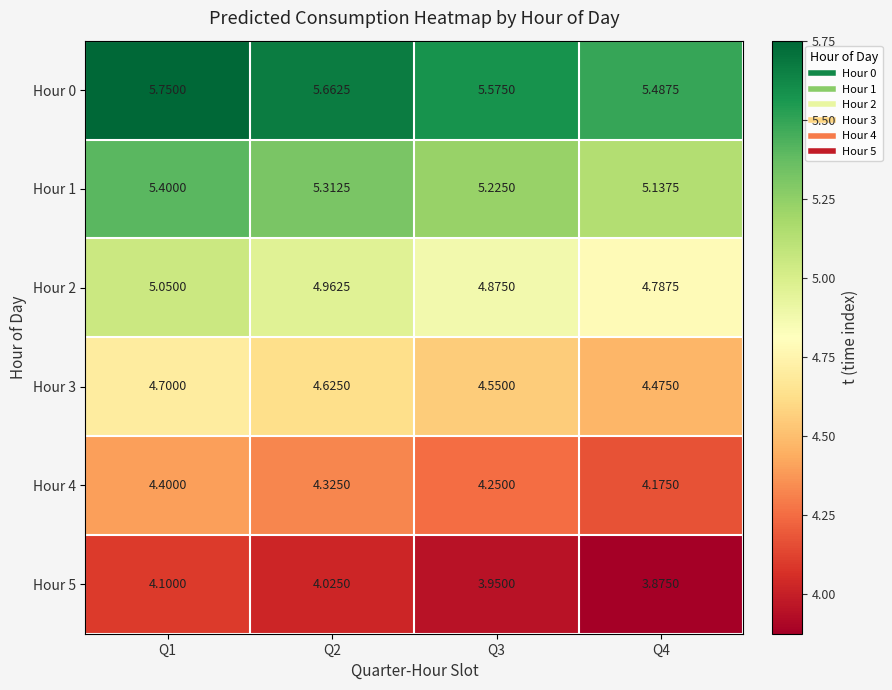

Is the value of Hour 0 at Q4 greater than the value of Hour 5 at Q4?

Yes